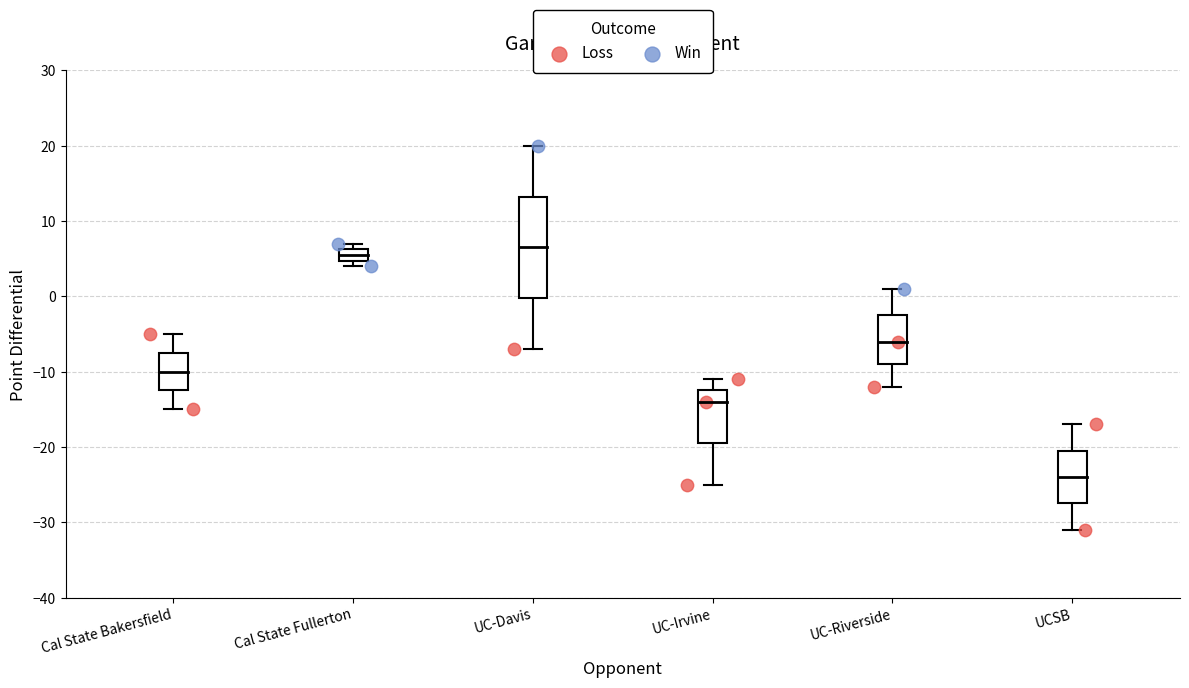

Which series contains the lowest Y value?

Loss